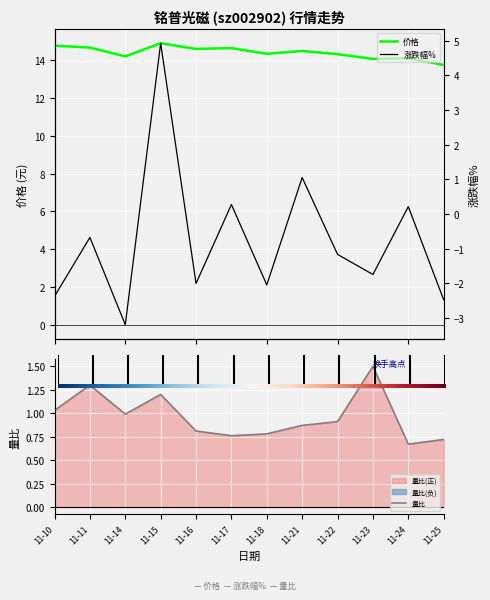

True or false: 价格 and 量比 intersect in this chart.

False